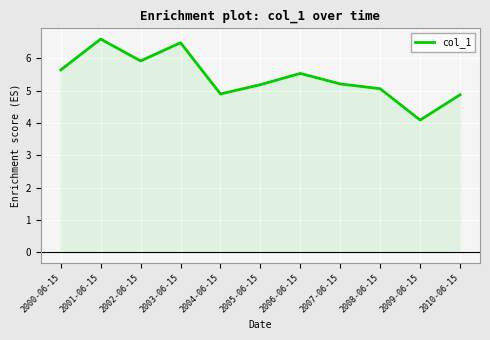

True or false: the data shows 5.6 at 2000-06-15.

True